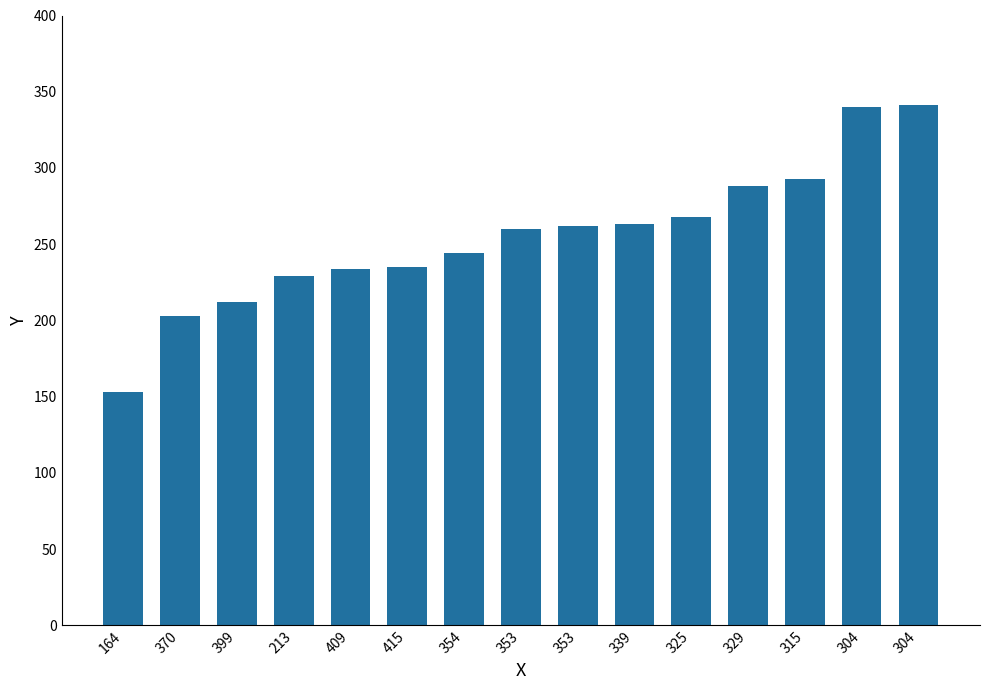

How many bars are there in total?

15